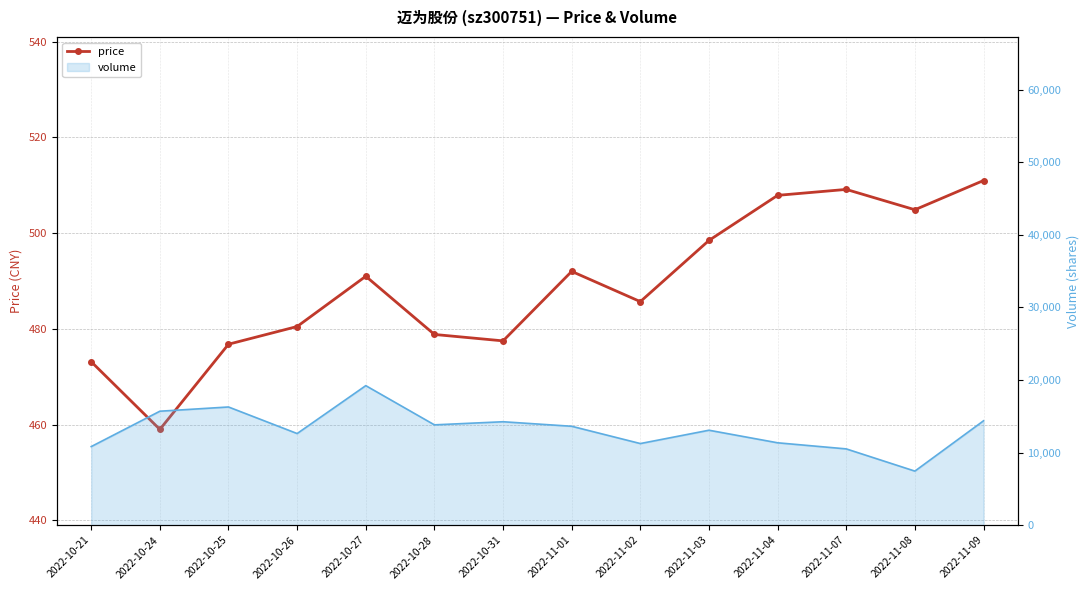

Between 2022-11-04 and 2022-10-28, which is larger?

2022-11-04